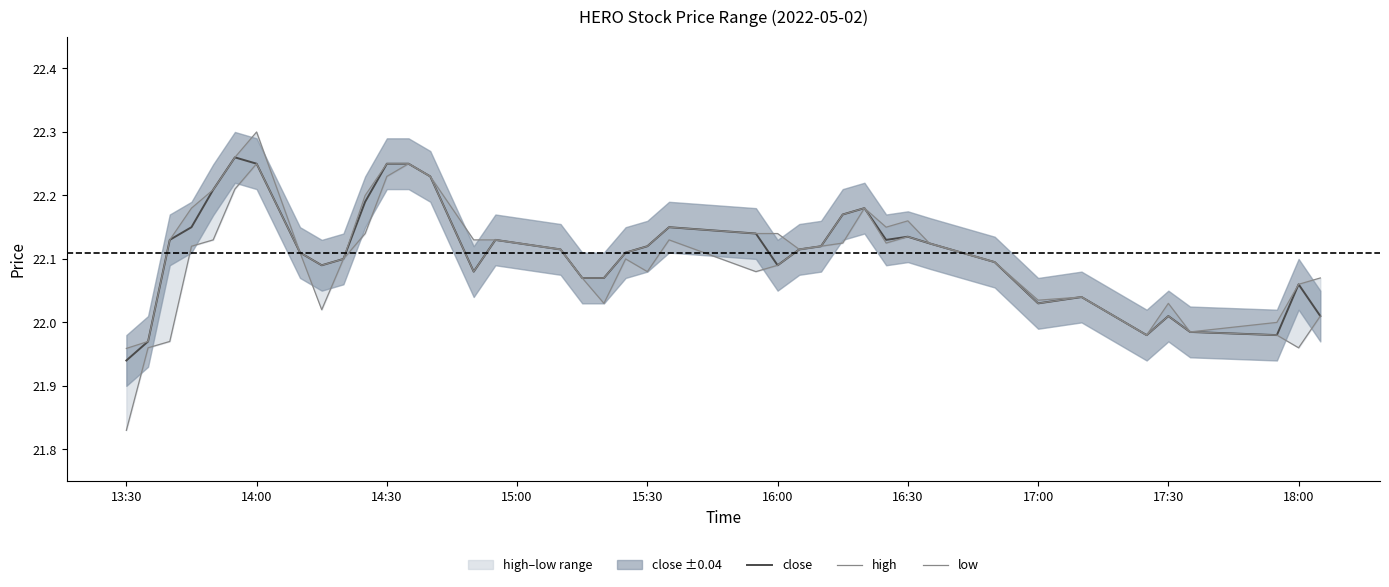

Reading left to right, transcribe all the data shown in this chart.

close: 21.9	22.0	22.1	22.1	22.2	22.3	22.2	22.1	22.1	22.1	22.2	22.2	22.2	22.2	22.1	22.1	22.1	22.1	22.1	22.1	22.1	22.1	22.1	22.1	22.1	22.1	22.2	22.2	22.1	22.1	22.1	22.1	22.0	22.0	22.0	22.0	22.0	22.0	22.1	22.0
high: 22.0	22.0	22.1	22.2	22.2	22.3	22.3	22.1	22.1	22.1	22.2	22.2	22.2	22.2	22.1	22.1	22.1	22.1	22.1	22.1	22.1	22.1	22.1	22.1	22.1	22.1	22.2	22.2	22.1	22.2	22.1	22.1	22.0	22.0	22.0	22.0	22.0	22.0	22.1	22.1
low: 21.8	22.0	22.0	22.1	22.1	22.2	22.2	22.1	22.0	22.1	22.1	22.2	22.2	22.2	22.1	22.1	22.1	22.1	22.0	22.1	22.1	22.1	22.1	22.1	22.1	22.1	22.1	22.2	22.1	22.1	22.1	22.1	22.0	22.0	22.0	22.0	22.0	22.0	22.0	22.0